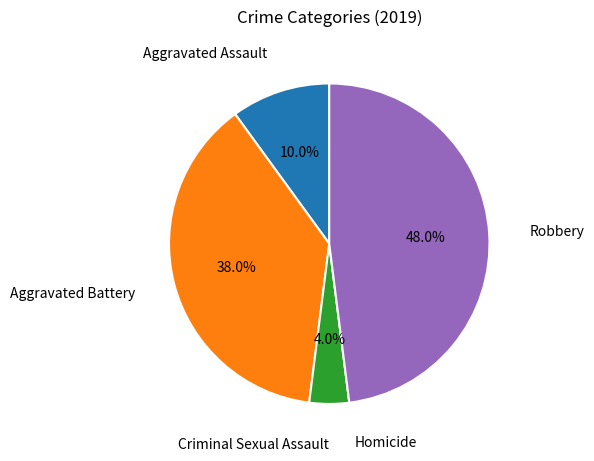

Does any single category account for the majority?

No